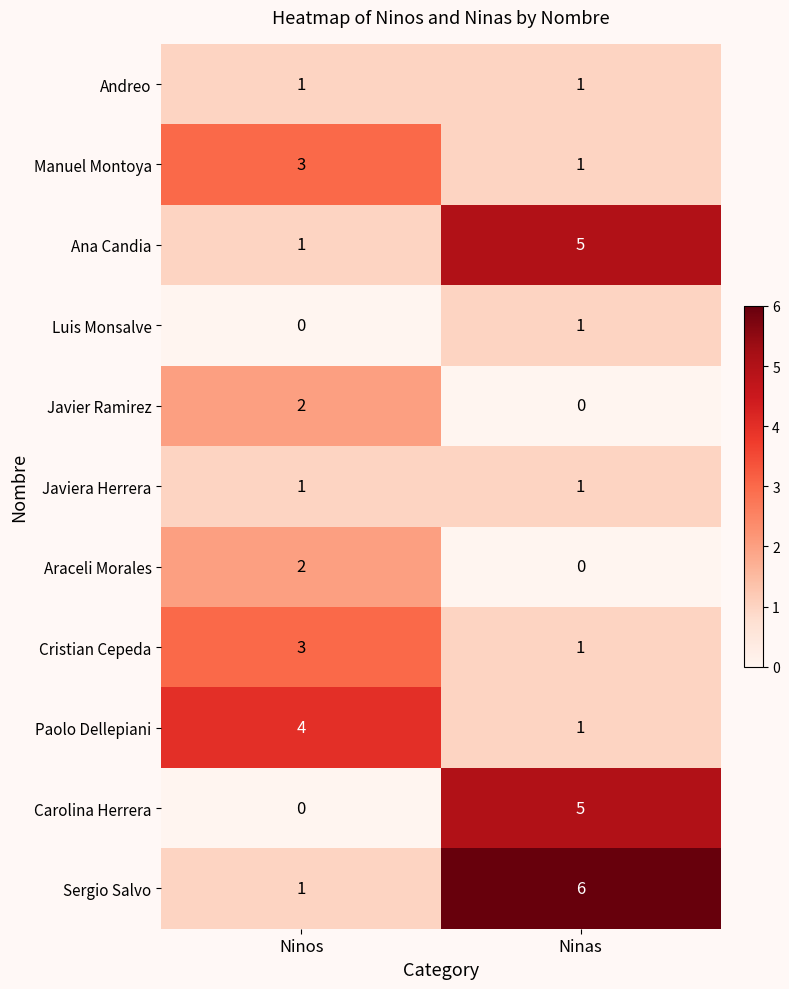

Reading right to left, extract all data points from this chart.

Andreo: 1	1
Manuel Montoya: 1	3
Ana Candia: 5	1
Luis Monsalve: 1	0
Javier Ramirez: 0	2
Javiera Herrera: 1	1
Araceli Morales: 0	2
Cristian Cepeda: 1	3
Paolo Dellepiani: 1	4
Carolina Herrera: 5	0
Sergio Salvo: 6	1